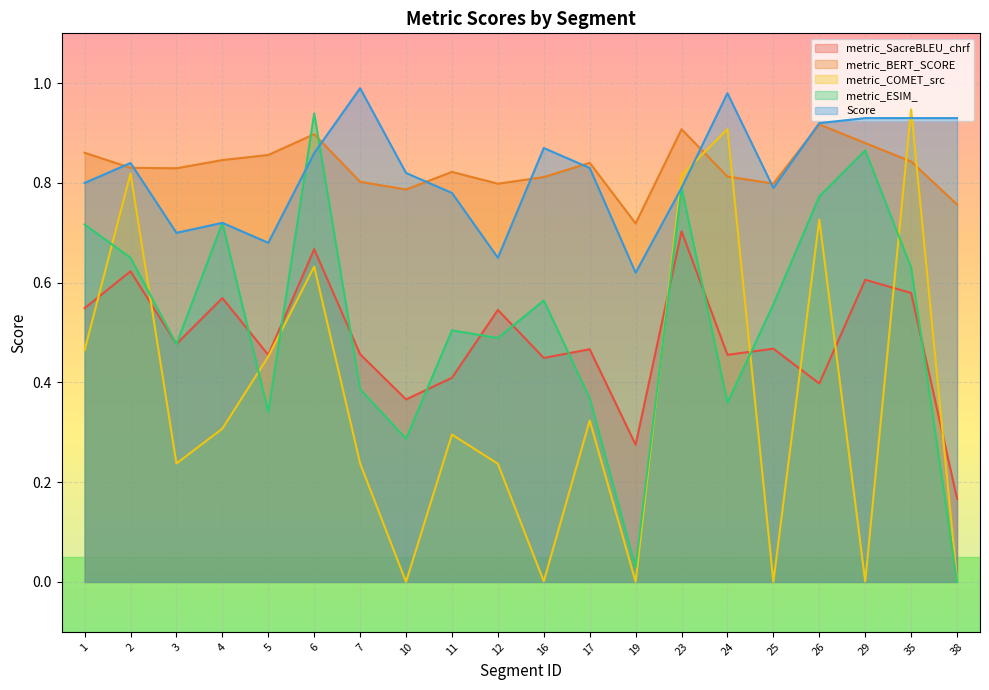

Reading right to left, list all the values displayed in this chart.

metric_SacreBLEU_chrf: 0.2	0.6	0.6	0.4	0.5	0.5	0.7	0.3	0.5	0.4	0.5	0.4	0.4	0.5	0.7	0.5	0.6	0.5	0.6	0.5
metric_BERT_SCORE: 0.8	0.8	0.9	0.9	0.8	0.8	0.9	0.7	0.8	0.8	0.8	0.8	0.8	0.8	0.9	0.9	0.8	0.8	0.8	0.9
metric_COMET_src: 0.0	0.9	0.0	0.7	0.0	0.9	0.8	0.0	0.3	0.0	0.2	0.3	0.0	0.2	0.6	0.5	0.3	0.2	0.8	0.5
metric_ESIM_: 0.0	0.6	0.9	0.8	0.6	0.4	0.8	0.0	0.4	0.6	0.5	0.5	0.3	0.4	0.9	0.3	0.7	0.5	0.6	0.7
Score: 0.9	0.9	0.9	0.9	0.8	1.0	0.8	0.6	0.8	0.9	0.7	0.8	0.8	1.0	0.9	0.7	0.7	0.7	0.8	0.8